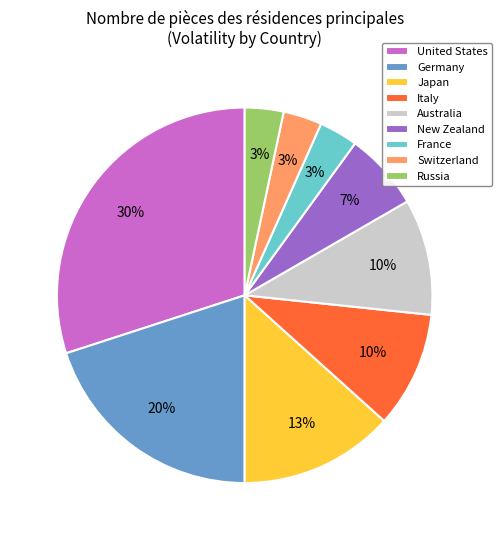

What percentage is the France slice, to the nearest percent?

3%